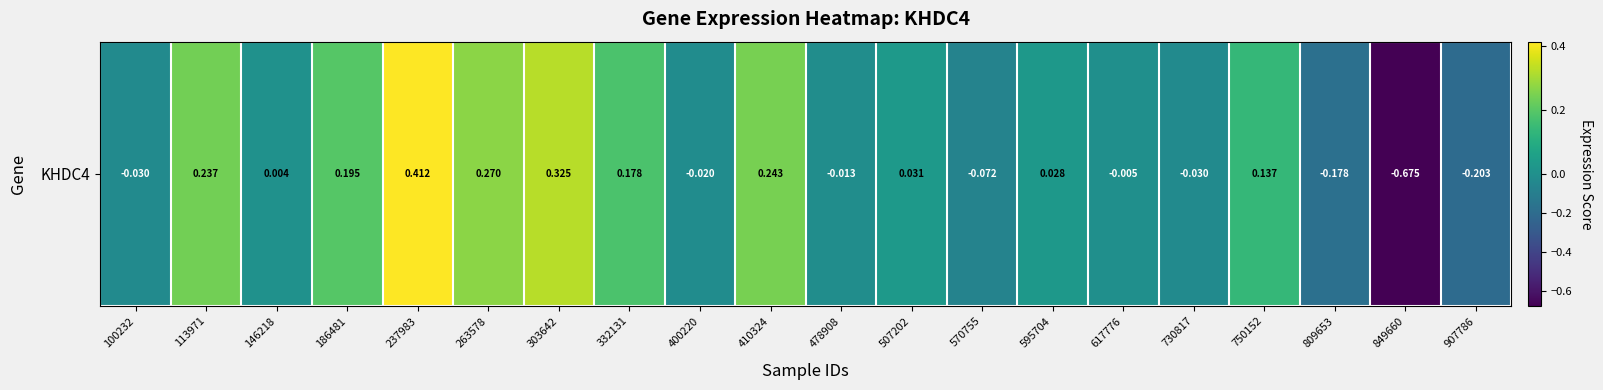

The value at 507202 is 0.0. True or false?

True